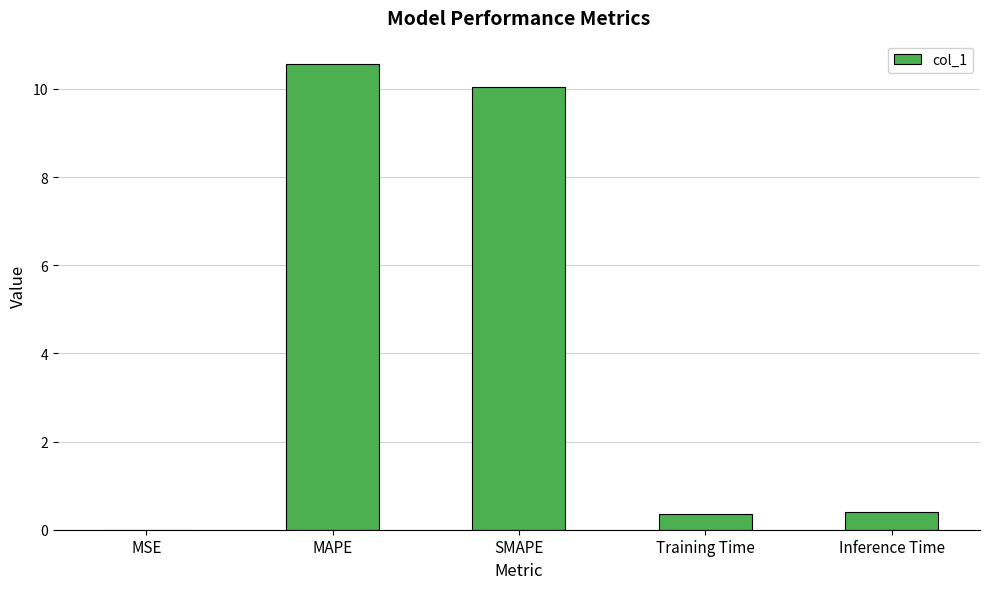

At which category does the chart reach its peak across all series?

MAPE